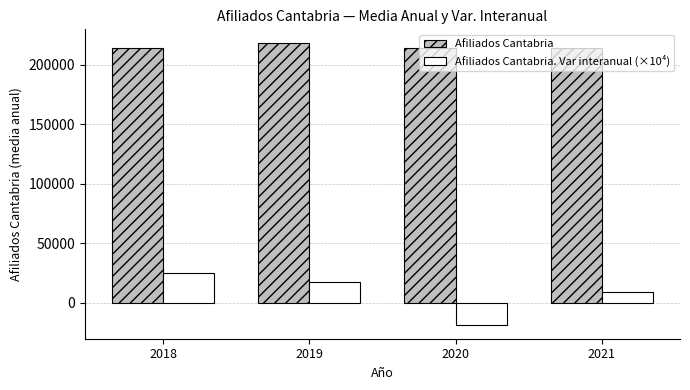

What is the greatest value displayed?

217907.6